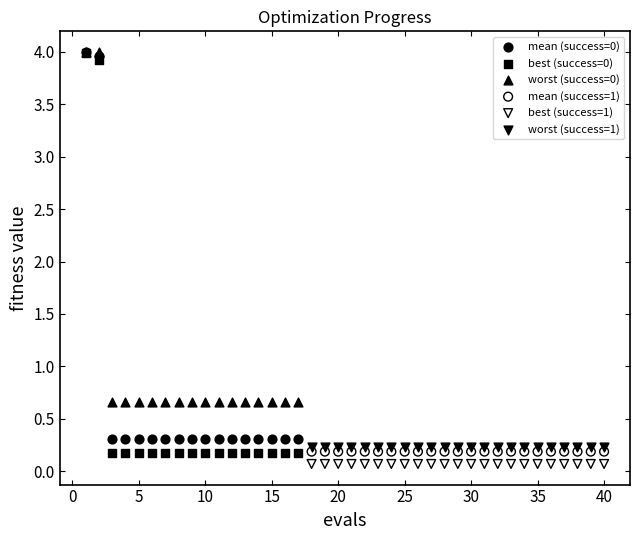

What are all the series names shown in the legend?

mean (success=0), best (success=0), worst (success=0), mean (success=1), best (success=1), worst (success=1)